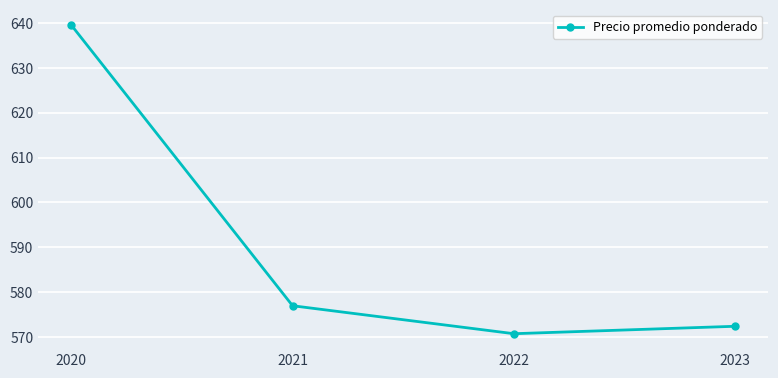

At which category does the chart reach its peak across all series?

2020